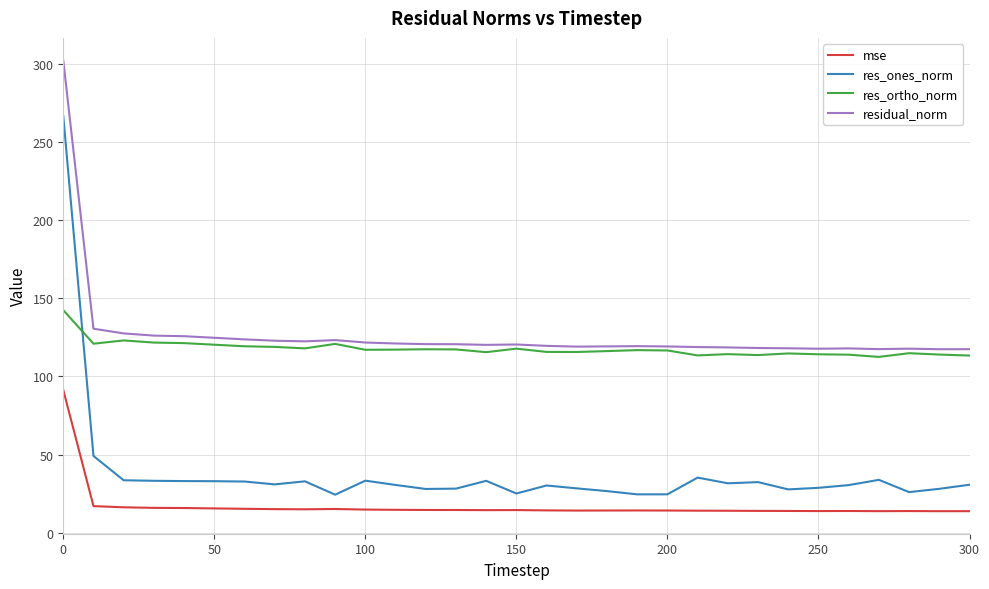

What are all the series names shown in the legend?

mse, res_ones_norm, res_ortho_norm, residual_norm